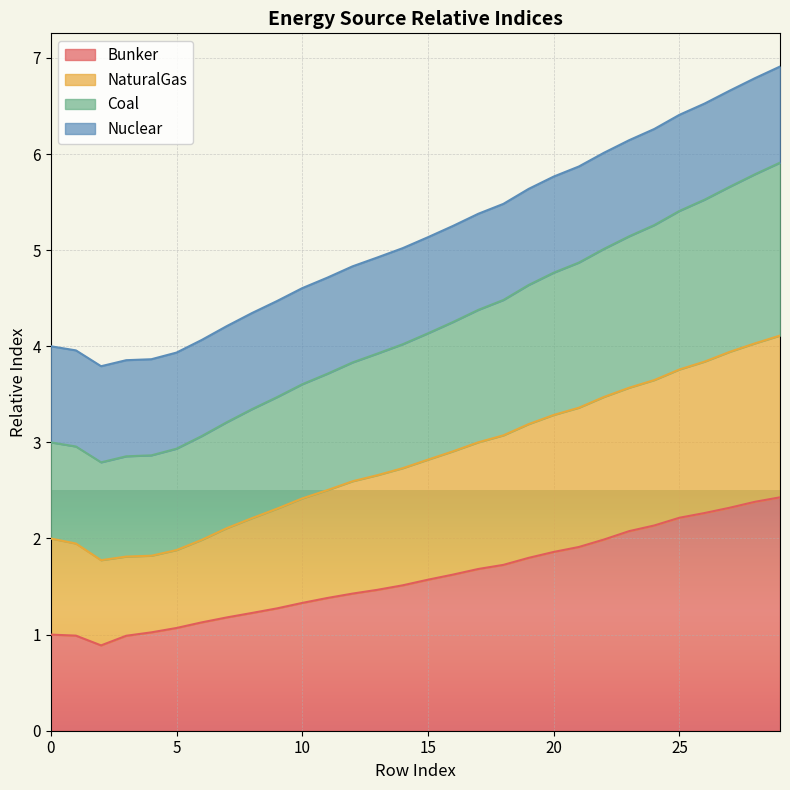

True or false: NaturalGas and Coal cross at least once.

False